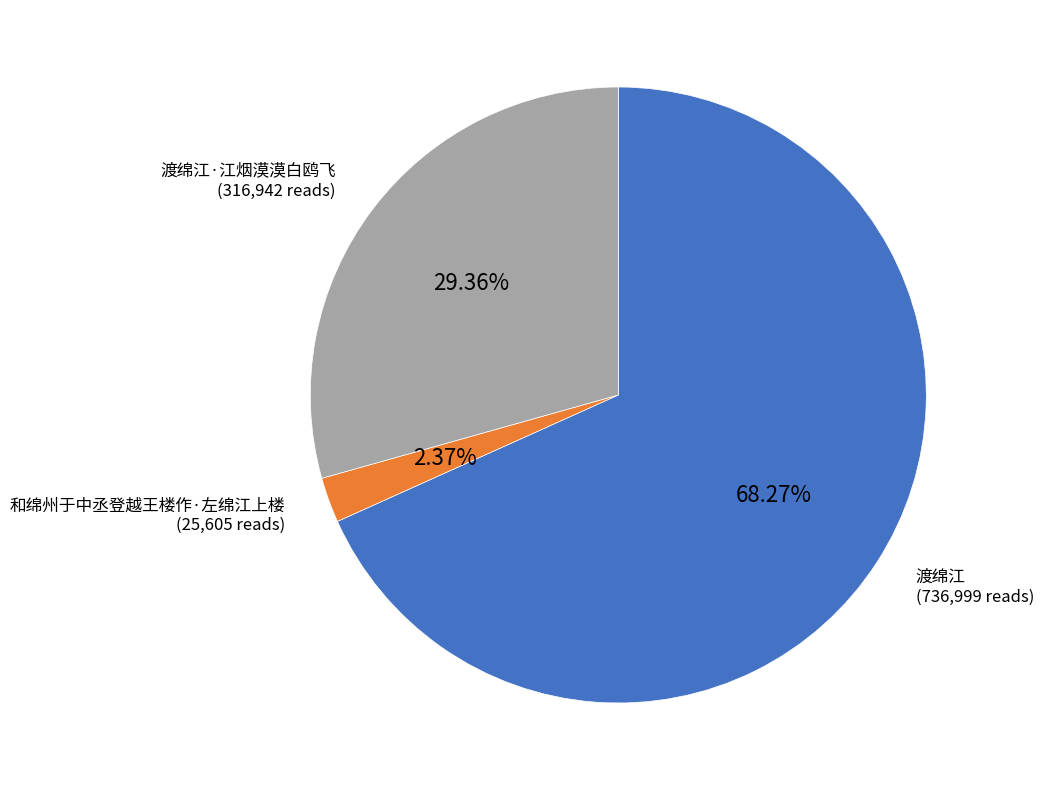

Does any single category account for the majority?

Yes